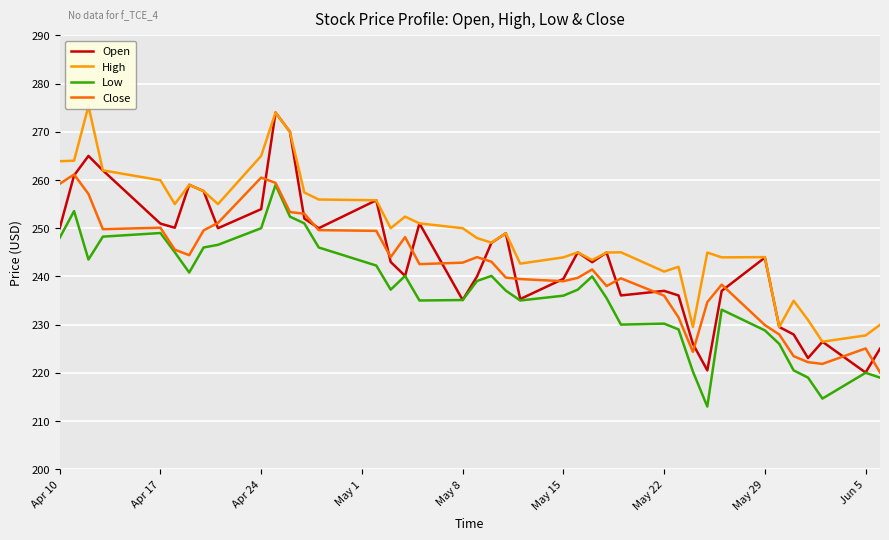

What is the sum of all Low values?

9472.2